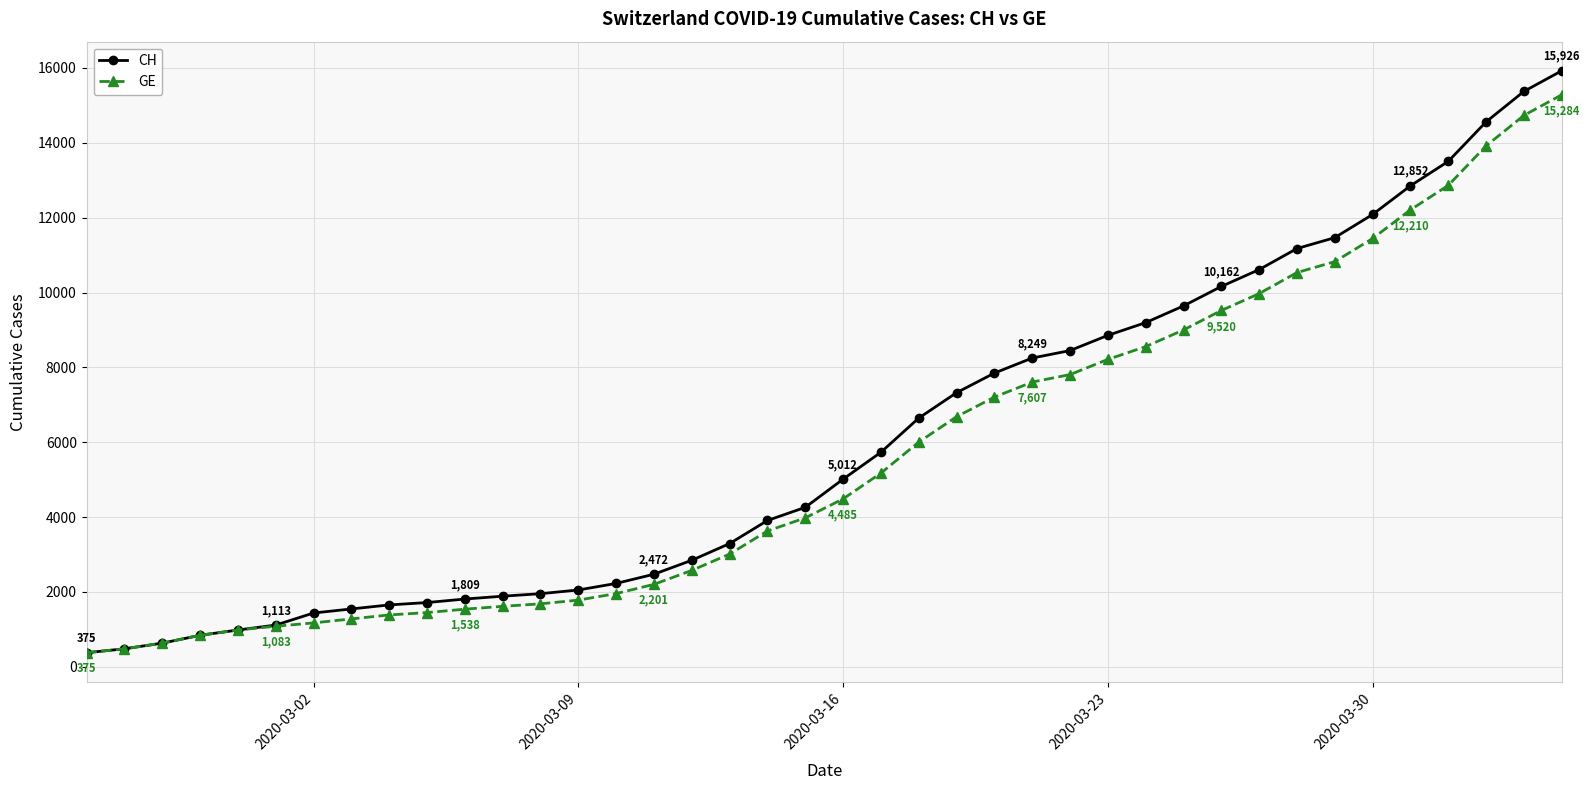

What is the value of the CH point at the 7th from the left?

1436